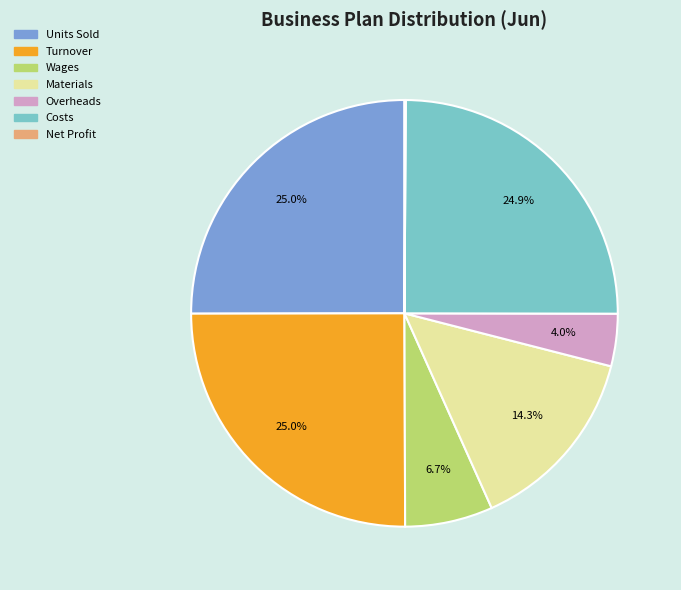

Is it true that Overheads is 17% of the pie?

False